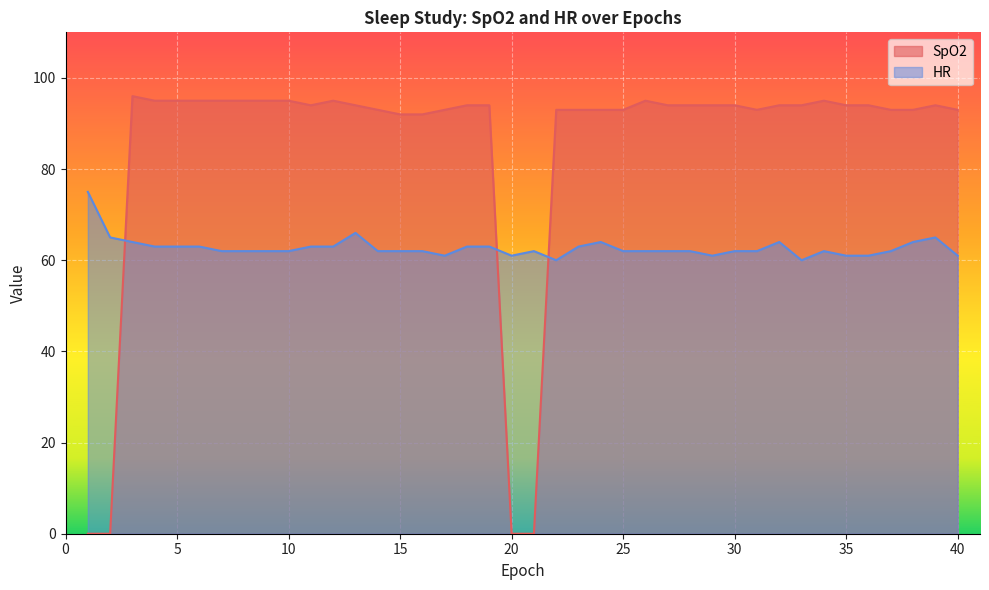

Reading left to right, transcribe all the data shown in this chart.

SpO2: 1=0	2=0	3=96	4=95	5=95	6=95	7=95	8=95	9=95	10=95	11=94	12=95	13=94	14=93	15=92	16=92	17=93	18=94	19=94	20=0	21=0	22=93	23=93	24=93	25=93	26=95	27=94	28=94	29=94	30=94	31=93	32=94	33=94	34=95	35=94	36=94	37=93	38=93	39=94	40=93
HR: 1=75	2=65	3=64	4=63	5=63	6=63	7=62	8=62	9=62	10=62	11=63	12=63	13=66	14=62	15=62	16=62	17=61	18=63	19=63	20=61	21=62	22=60	23=63	24=64	25=62	26=62	27=62	28=62	29=61	30=62	31=62	32=64	33=60	34=62	35=61	36=61	37=62	38=64	39=65	40=61